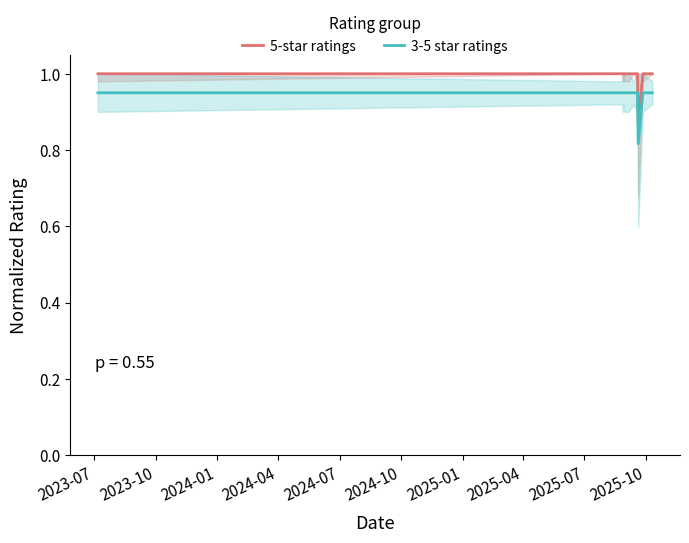

True or false: 5-star ratings and 3-5 star ratings cross at least once.

False